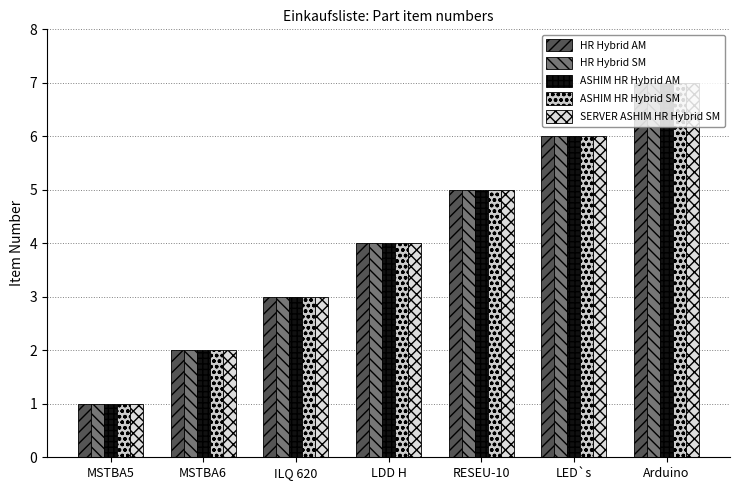

Does the chart contain stacked bars?

No